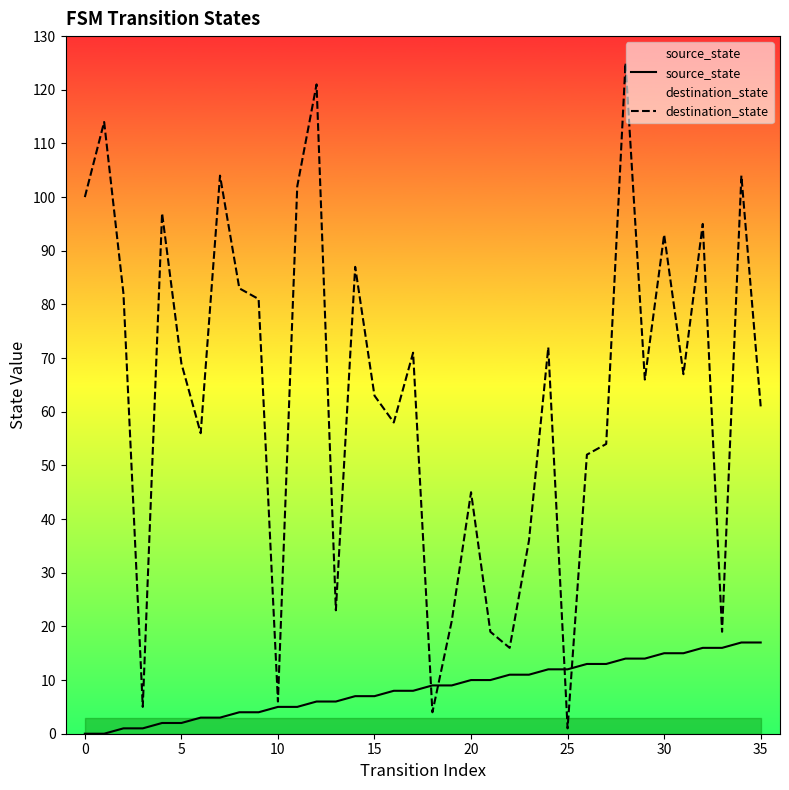

Which series has the widest spread of values?

destination_state